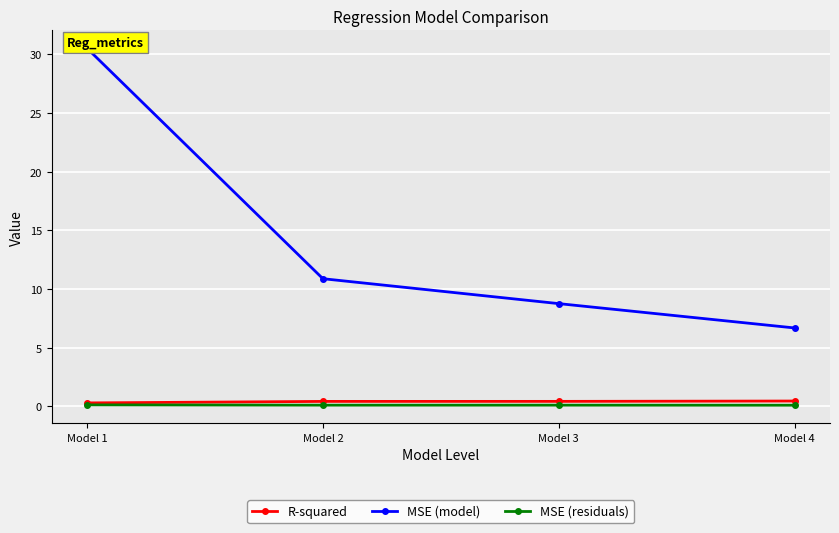

How many MSE (residuals) values are between 0 and 1?

4